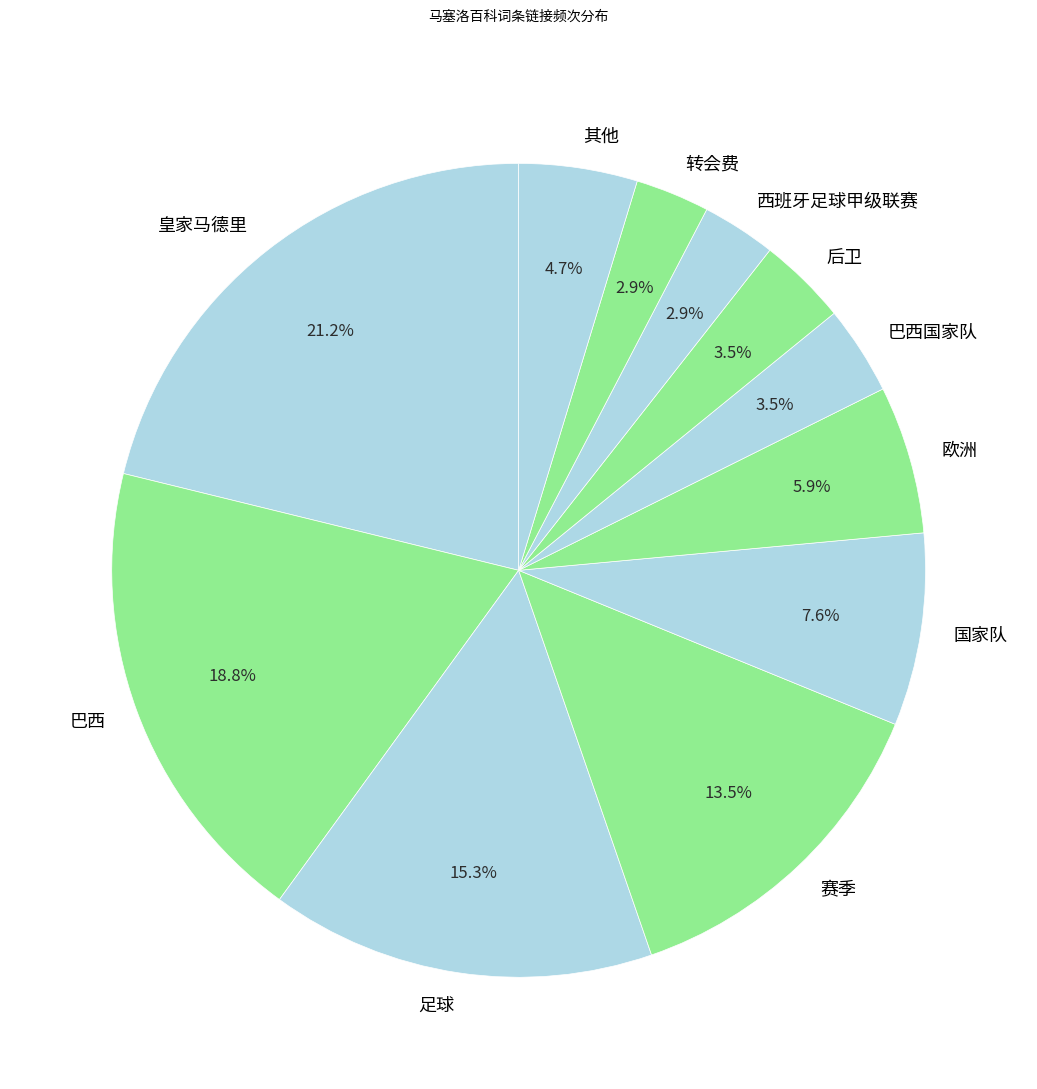

The 巴西国家队 slice represents 11% of the pie. True or false?

False